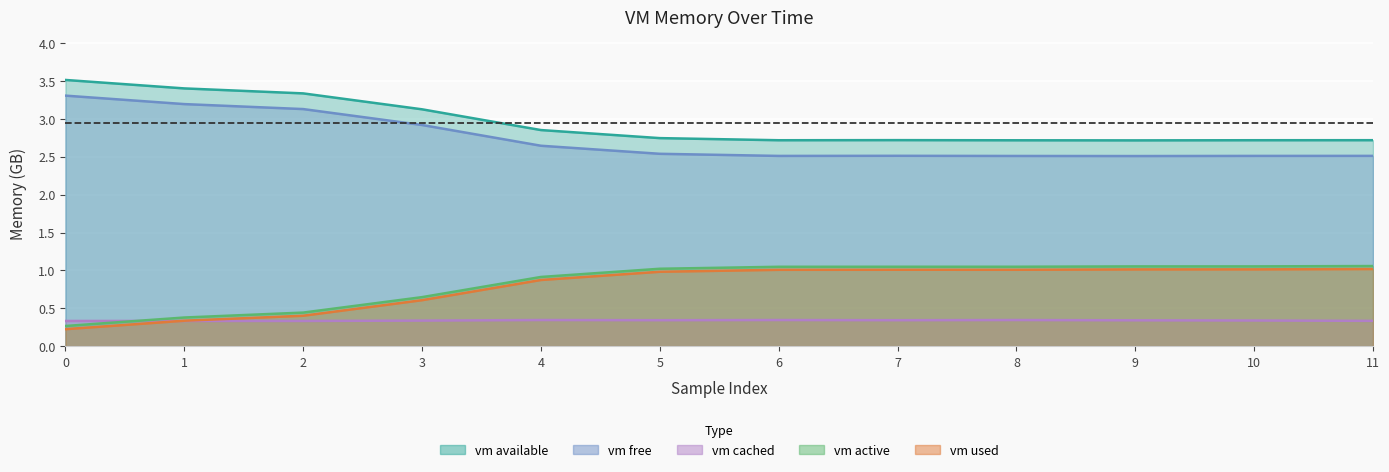

Rank the categories by vm_used value from highest to lowest.

11, 10, 9, 7, 8, 6, 5, 4, 3, 2, 1, 0